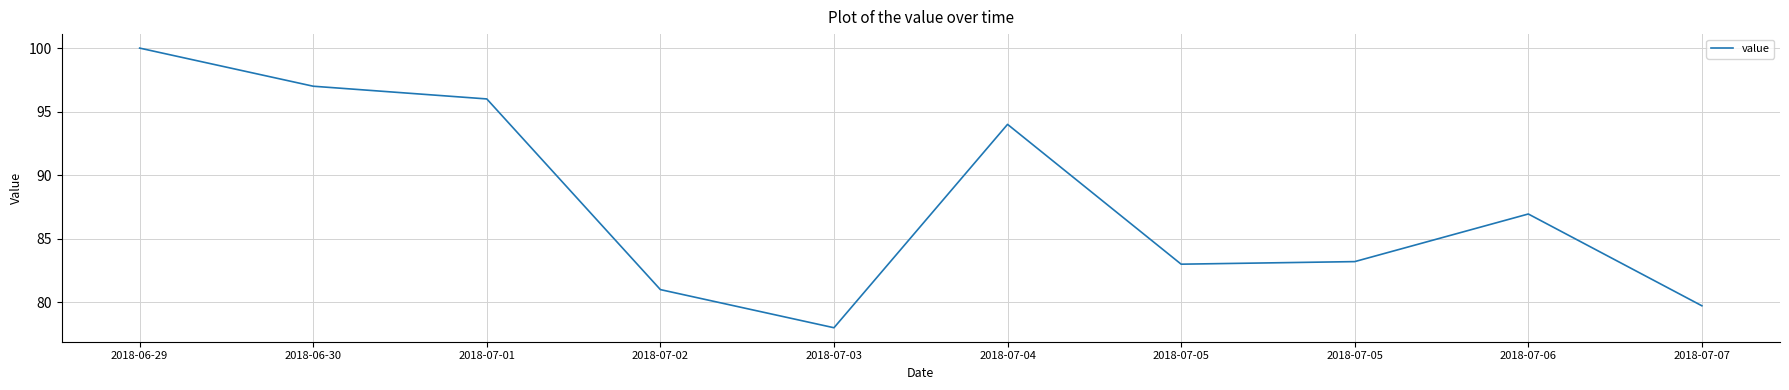

What is the label of the 2nd point from the left?

2018-06-30